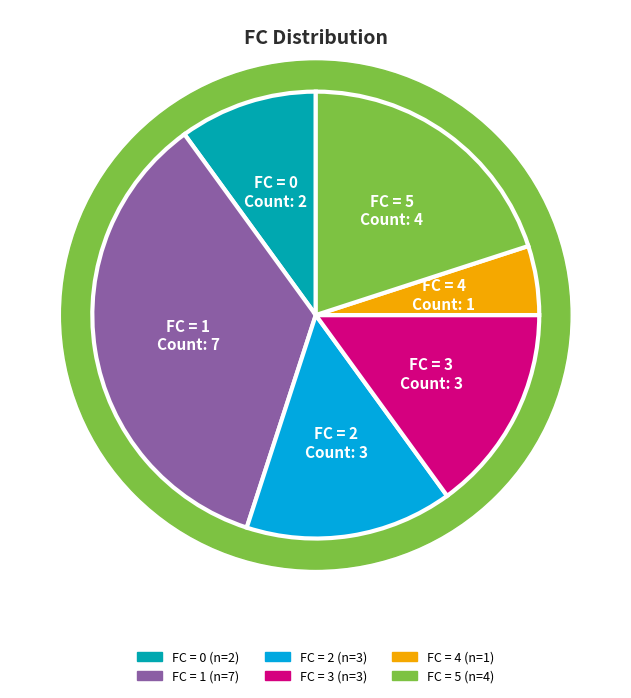

Combined, do 1 and 4 account for over 50%?

No